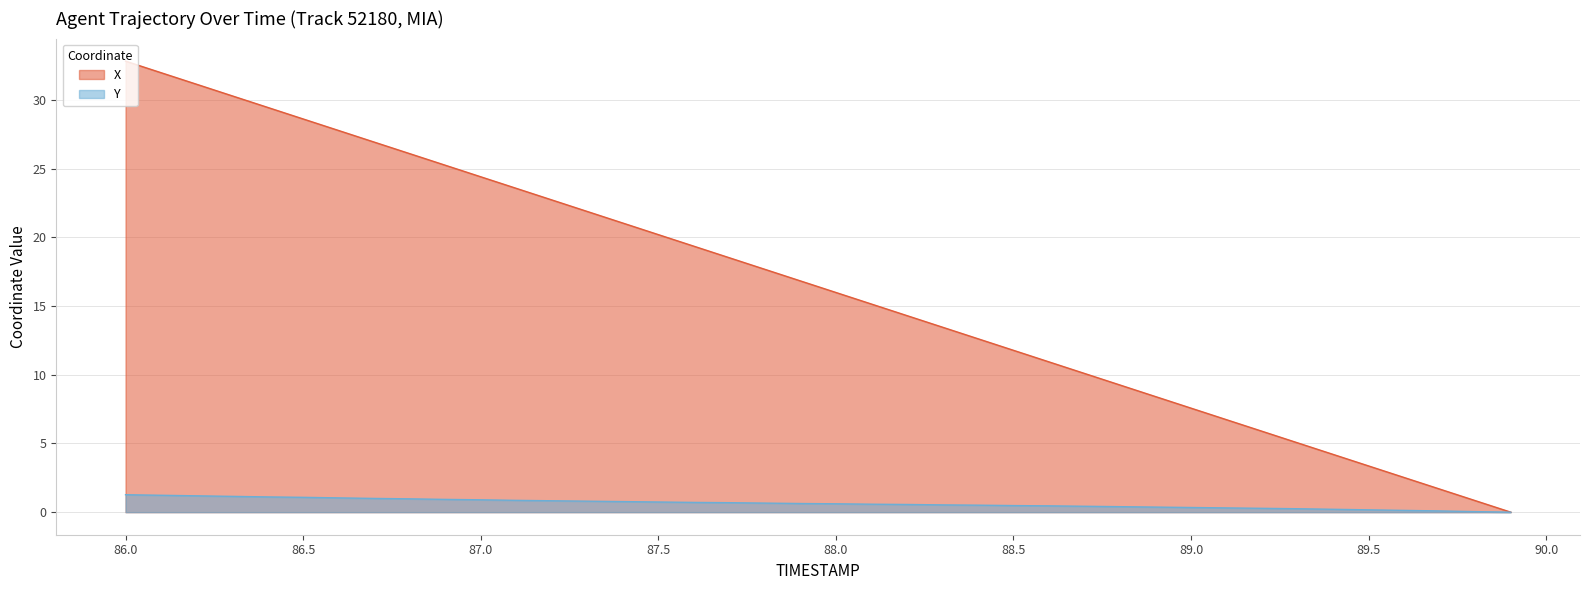

What value does the X series have at 87.7?

18.5